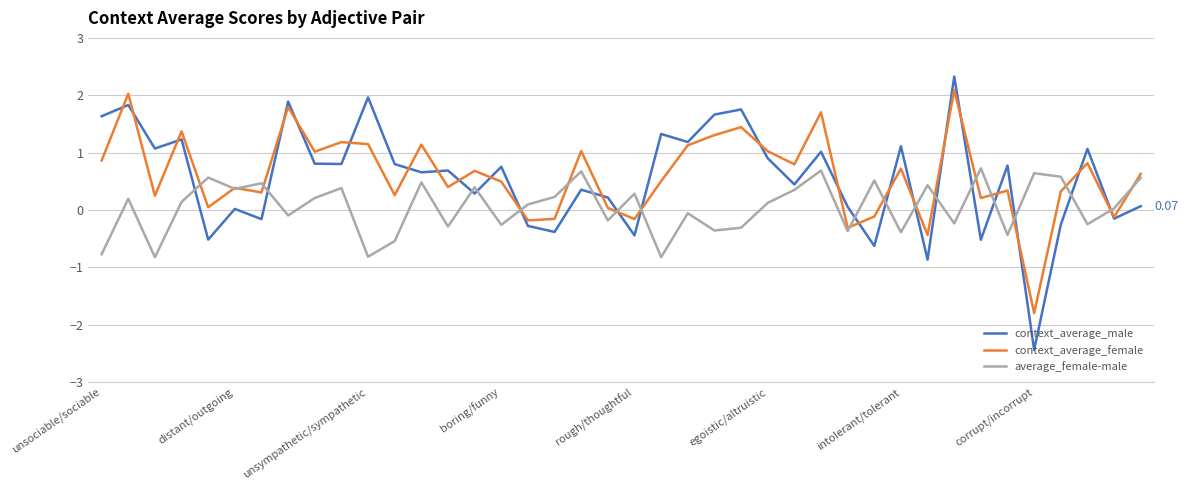

What is the lowest value of the average_female-male series?

-0.8